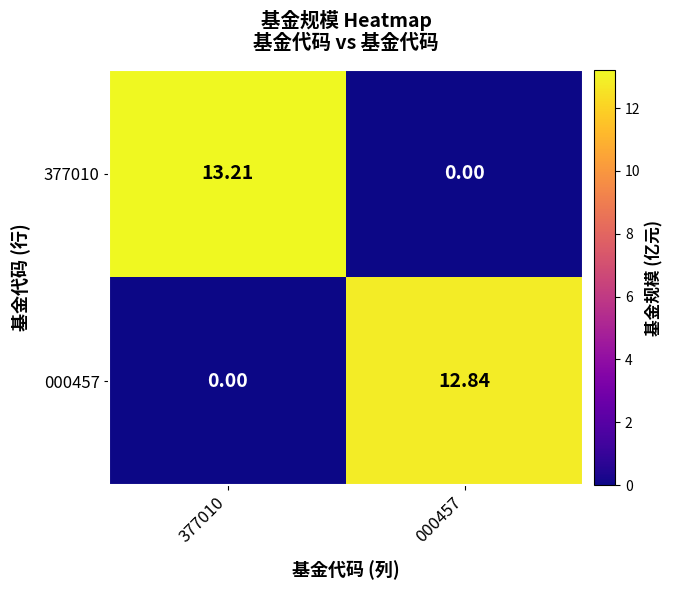

Rank the series at 000457 from highest to lowest value.

000457, 377010